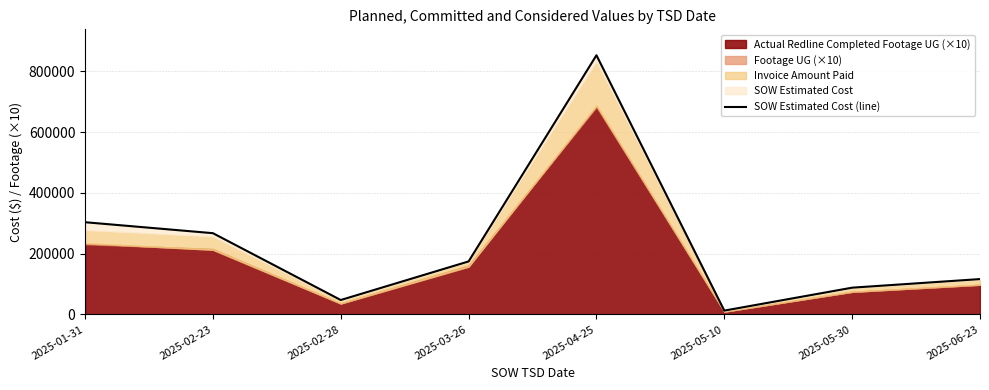

What is the sum of all values?

1861787.4